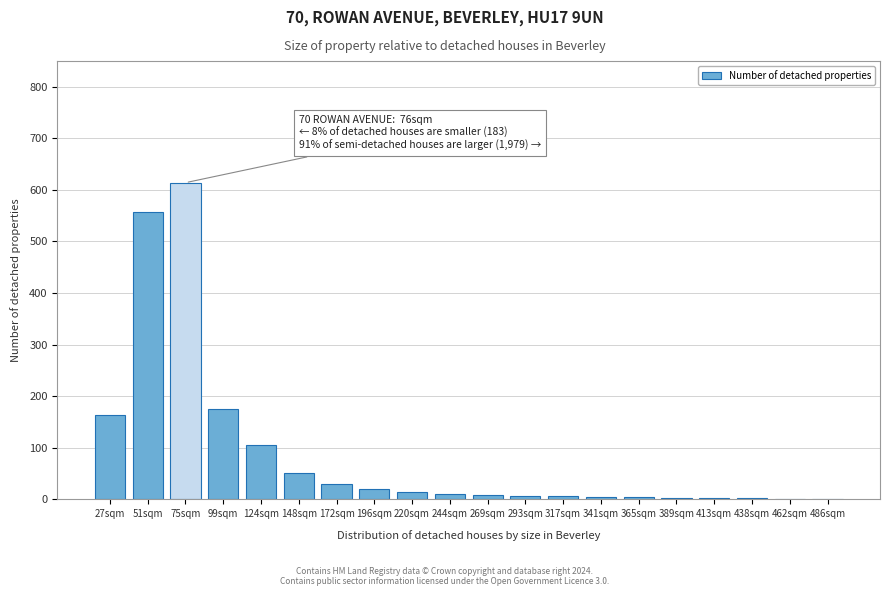

Which category has the highest value across all series?

75sqm